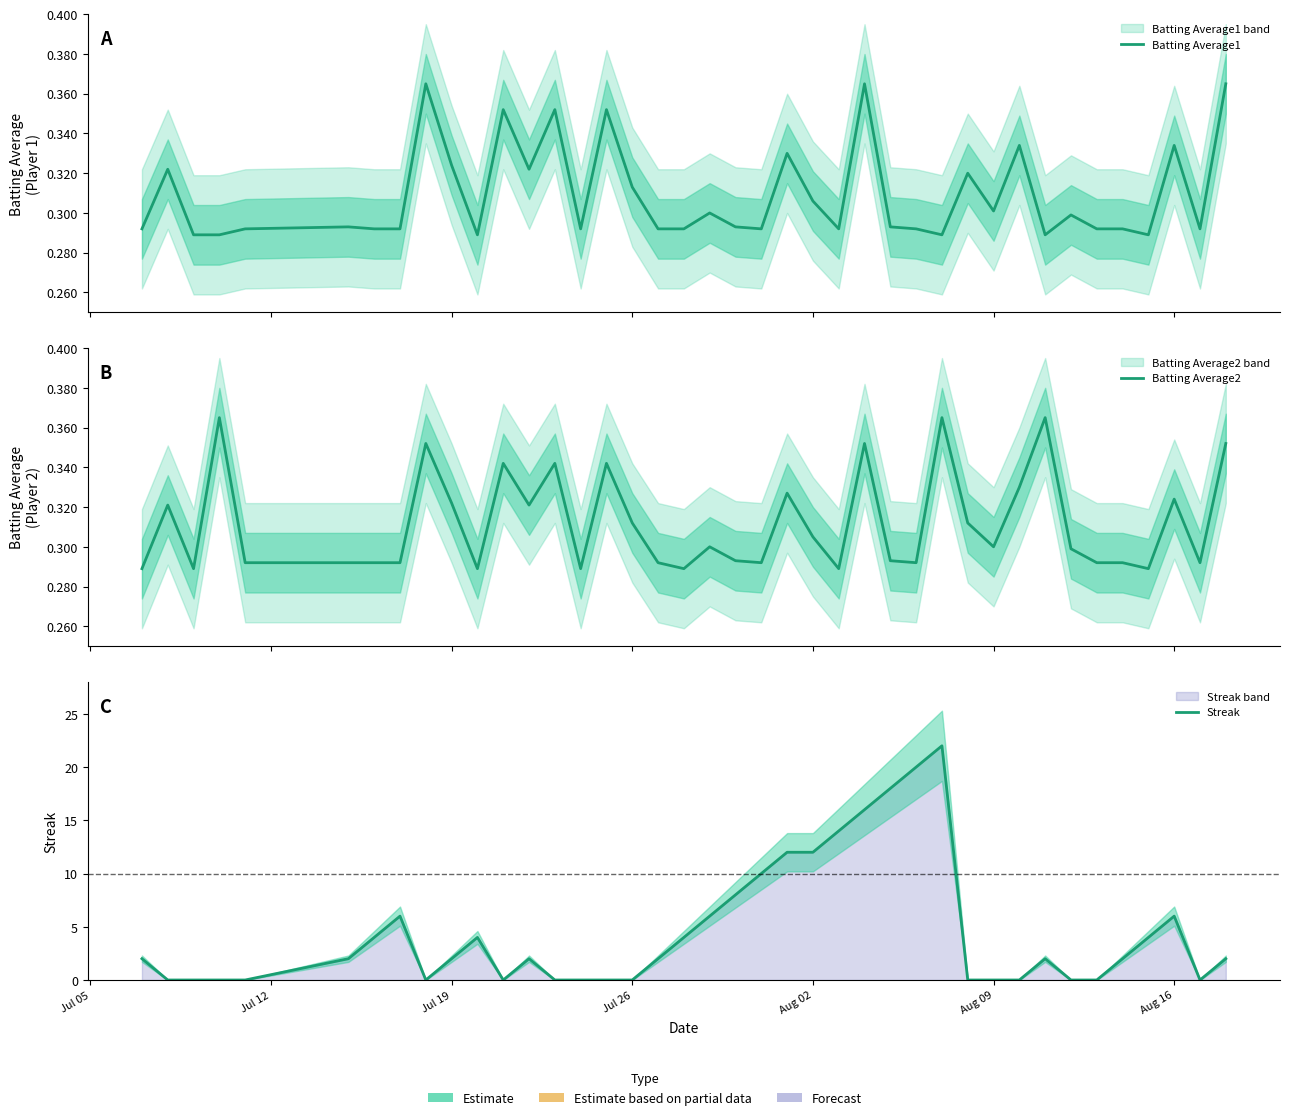

In Batting Average2, how many points are lower than both neighbors (excluding endpoints)?

11